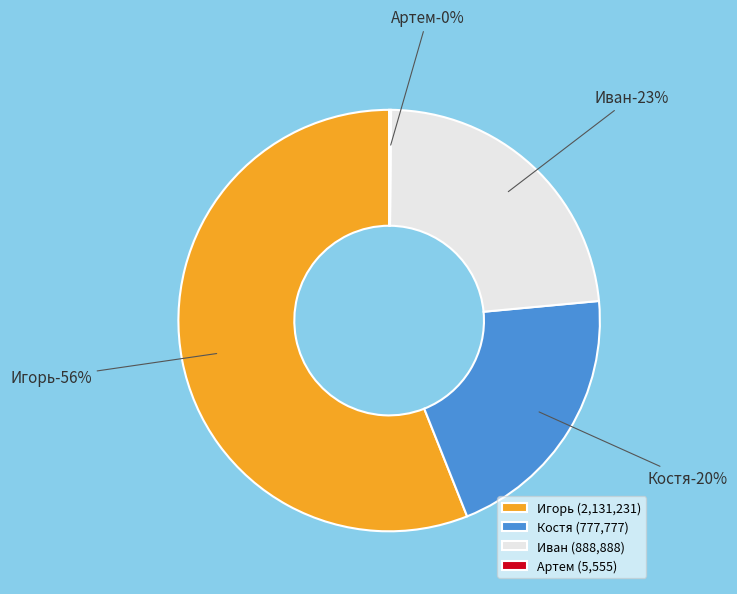

How many slices are in this pie chart?

4